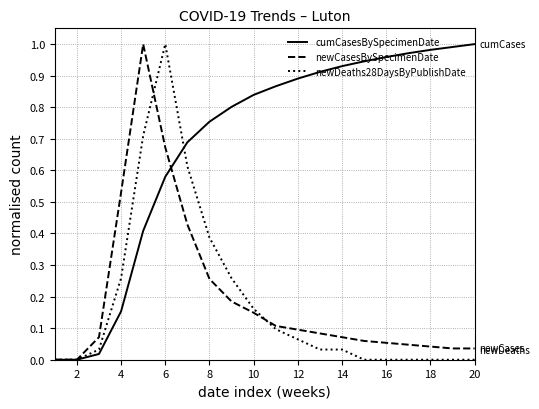

Which series has the largest total across all categories?

cumCasesBySpecimenDate